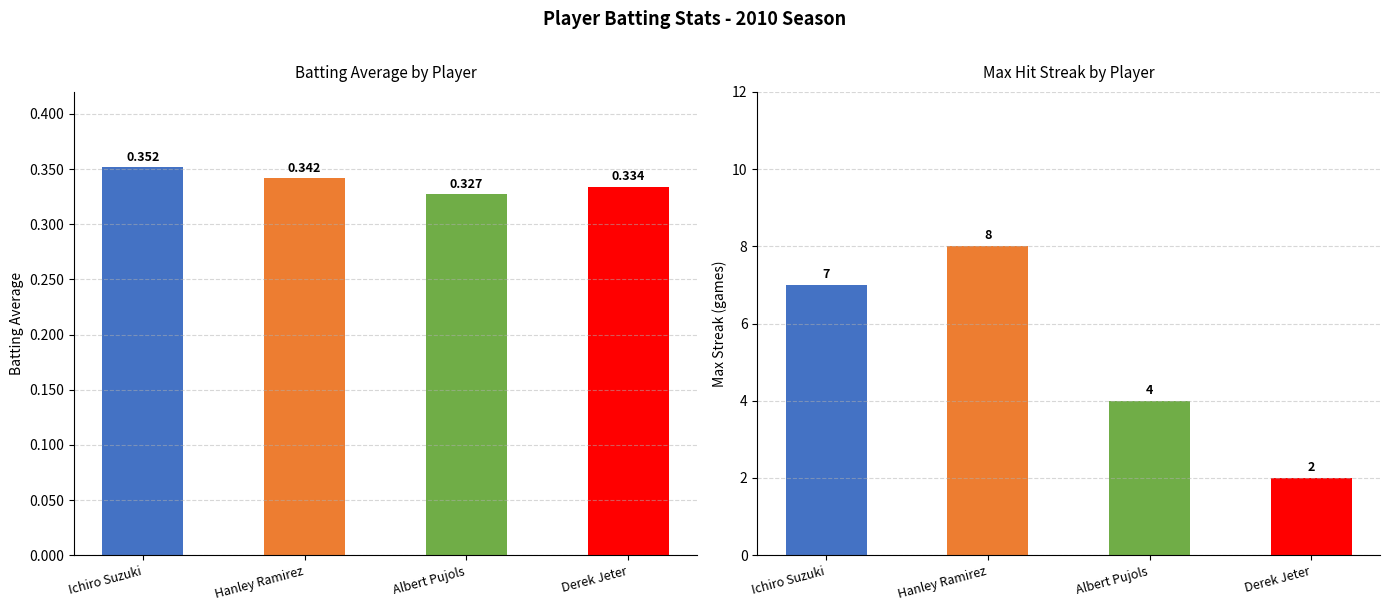

How many data points does each series have?

4